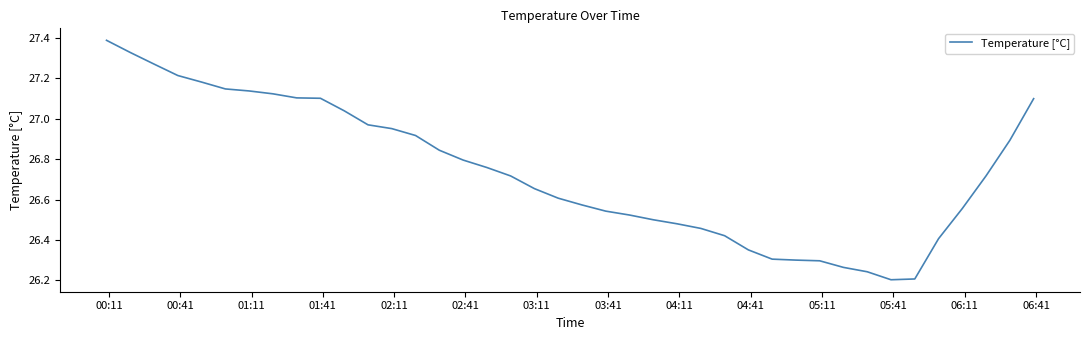

What is the difference between the maximum and minimum values?

1.2